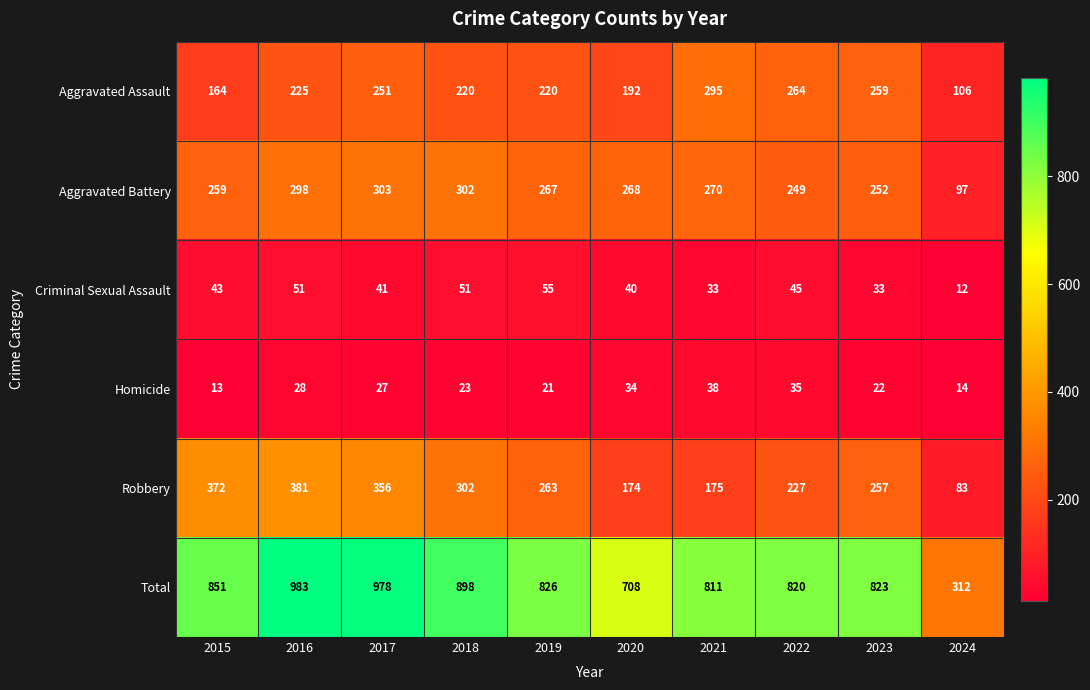

What is the difference between the second highest and second lowest values in the Homicide series?

21